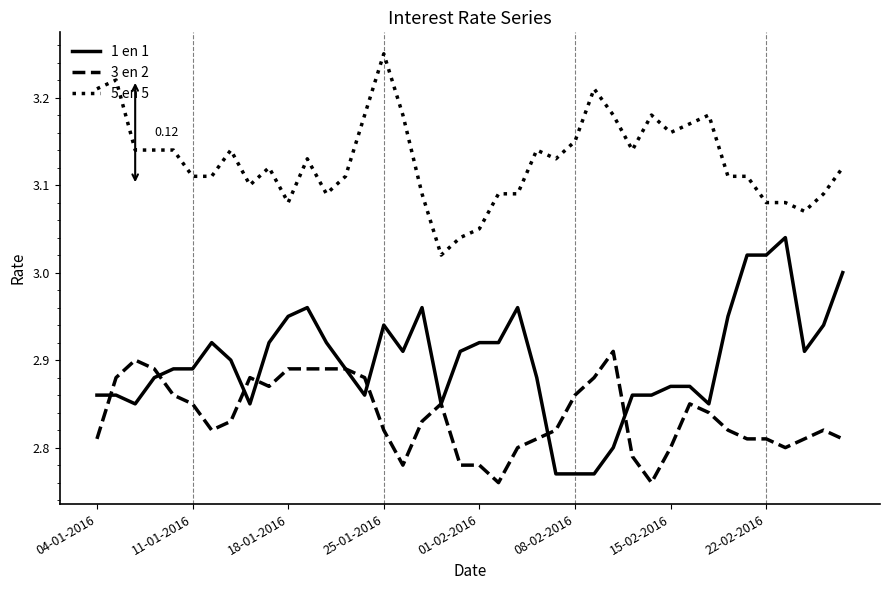

Which series has the largest total across all categories?

5 en 5